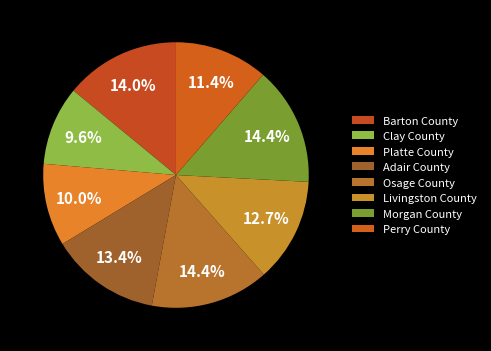

Count the number of slices in the pie.

8